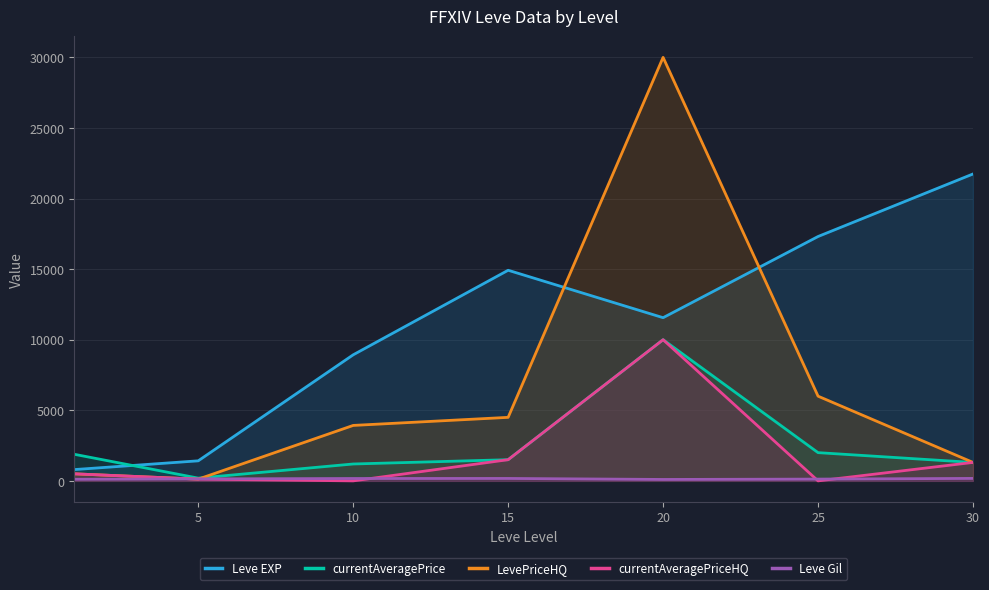

Which series has the widest spread of values?

LevePriceHQ